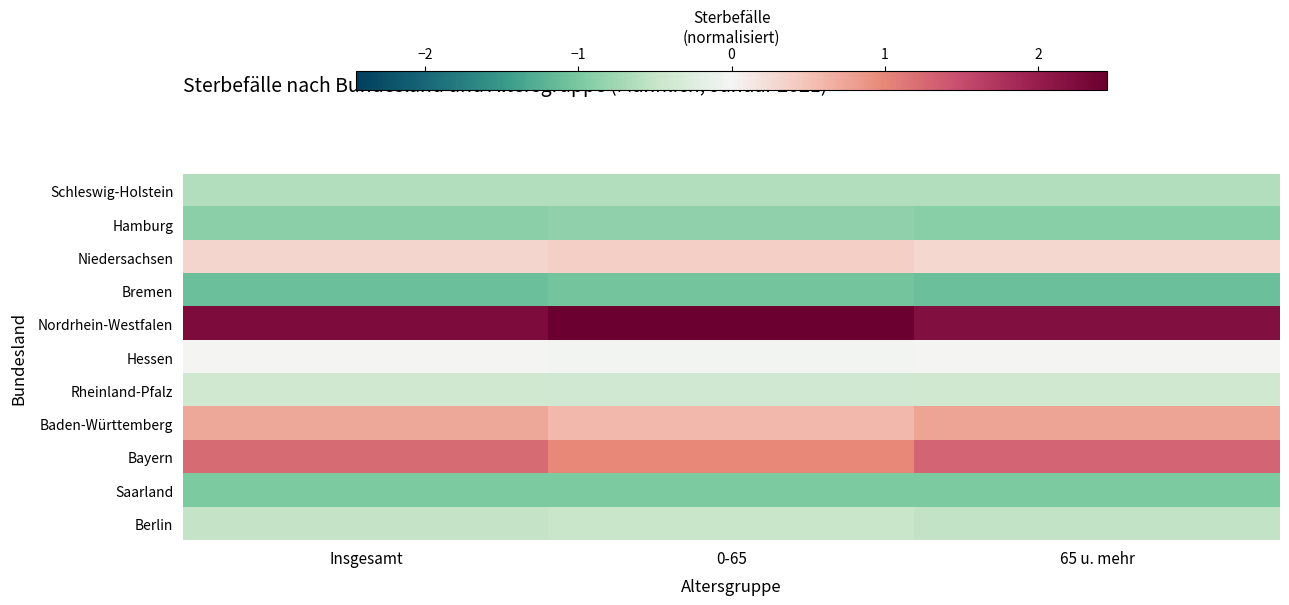

What is the smallest value displayed?

-1.1